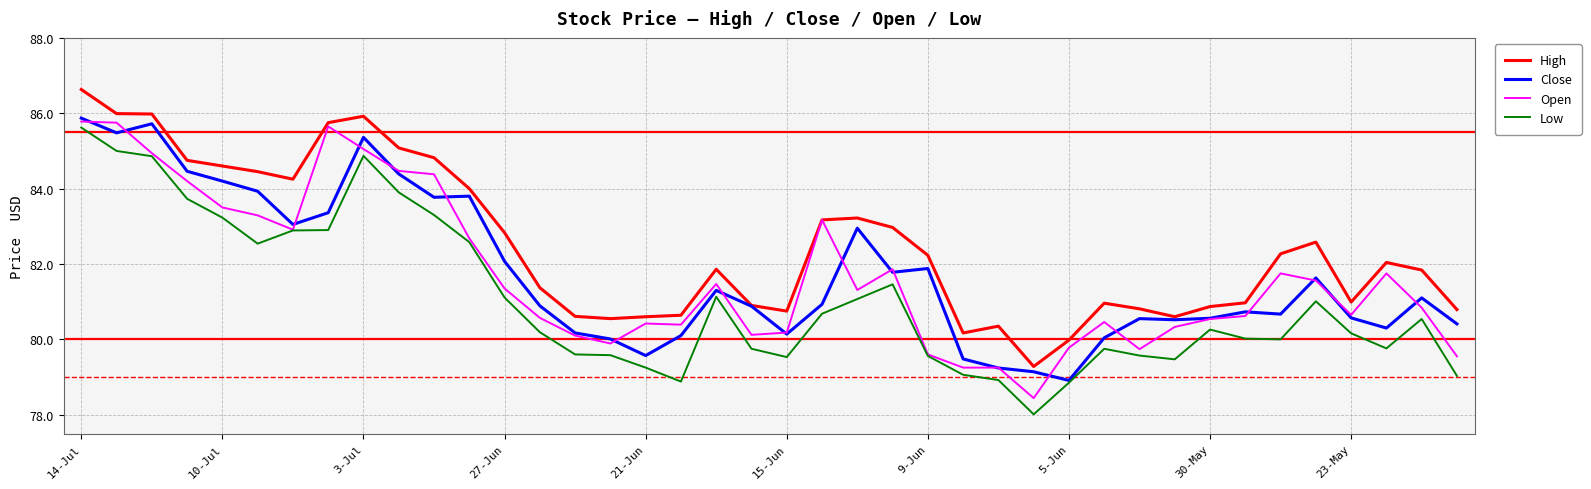

How many lines are shown in the chart?

4